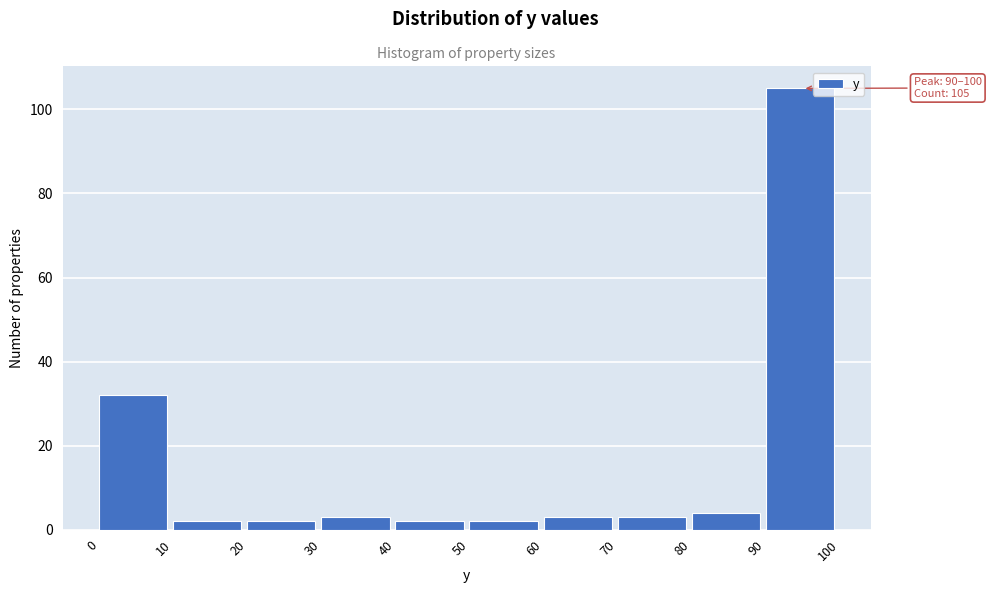

Over which range of the x-axis is the bar tallest?

90 to 100